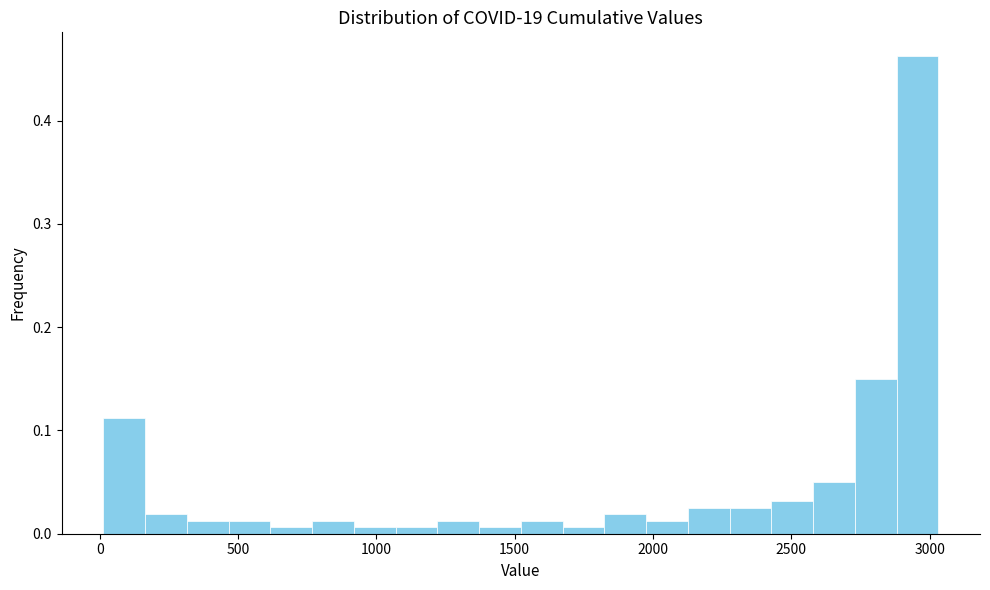

Read against the x-axis, roughly where is the centre of the tallest bar?

2950